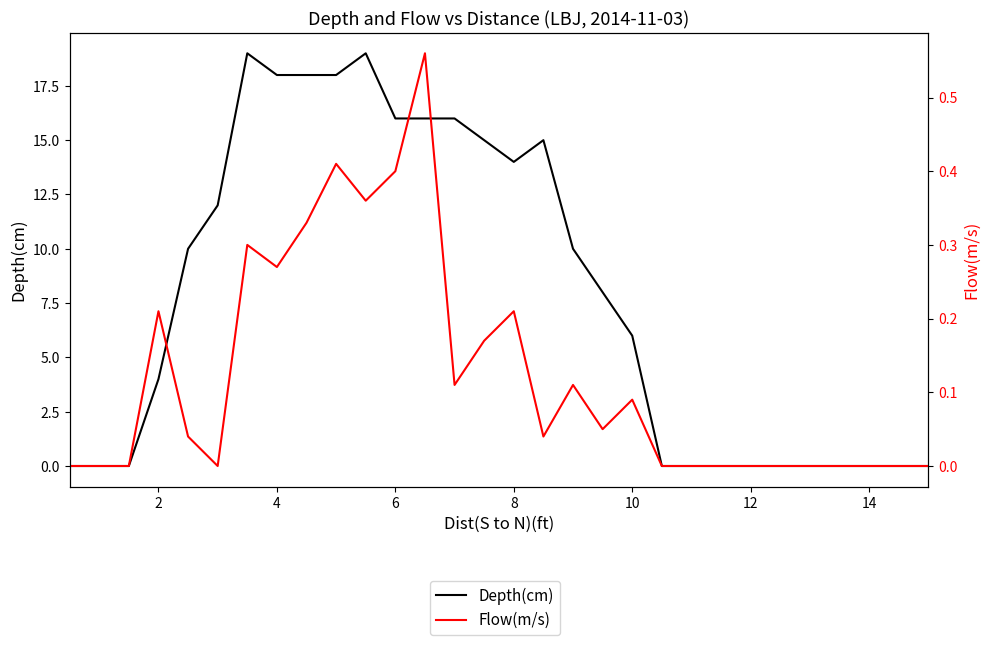

How many lines are shown in the chart?

2